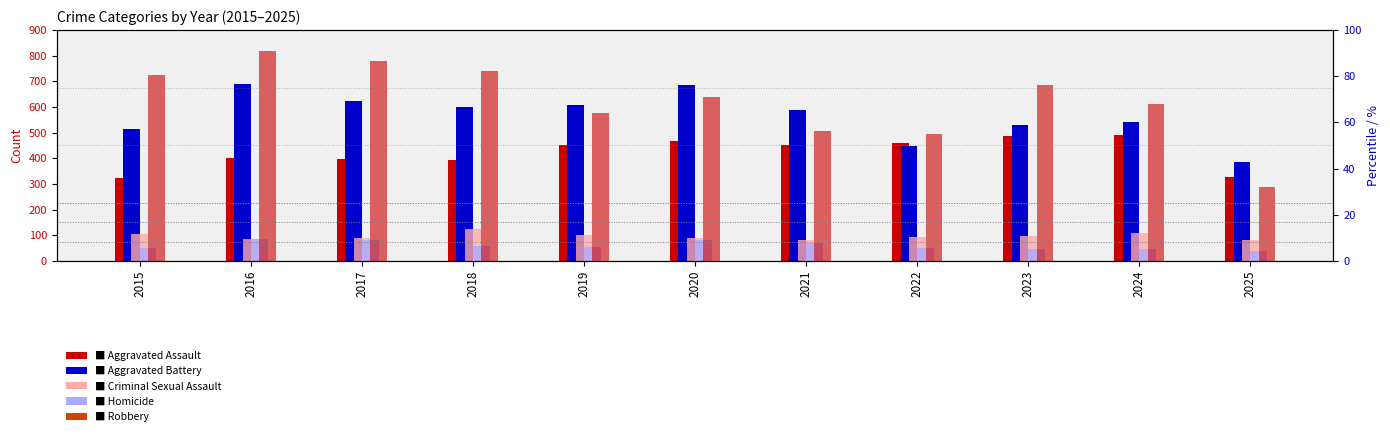

At how many categories does at least one series exceed 568?

9